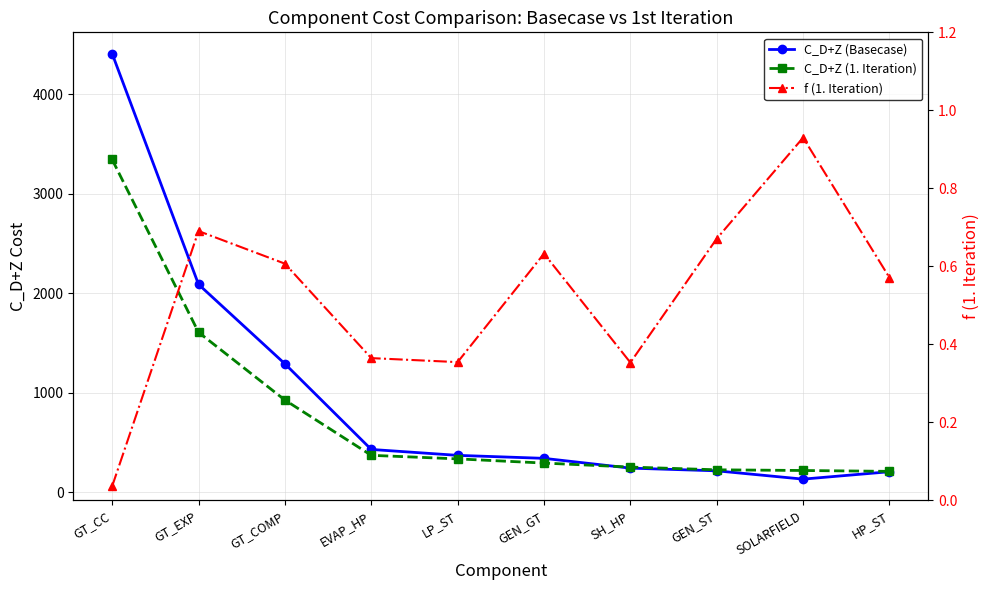

How many lines are shown in the chart?

3